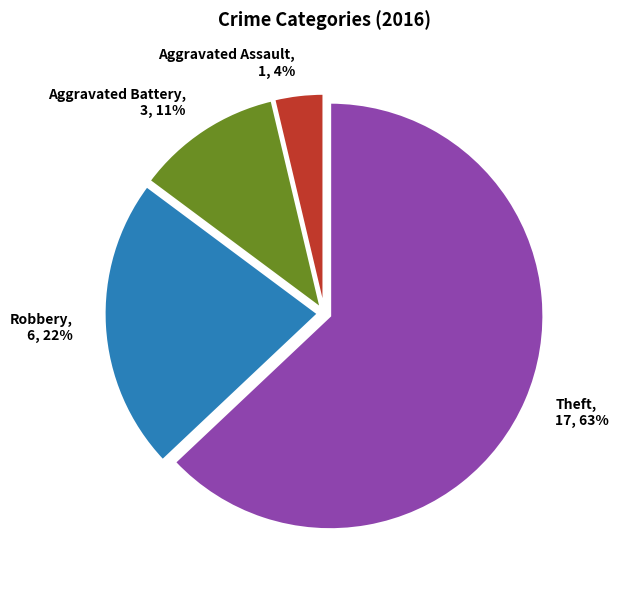

What is the largest slice in the pie chart?

Theft